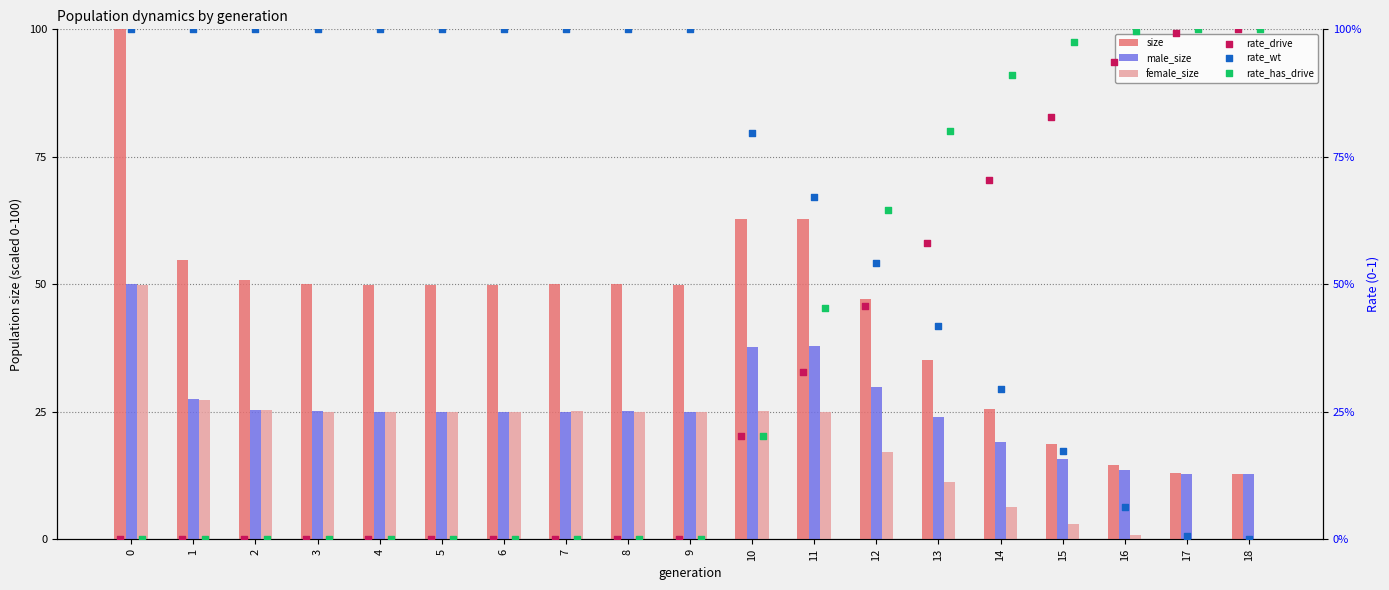

Which series has the widest spread of Y values?

size